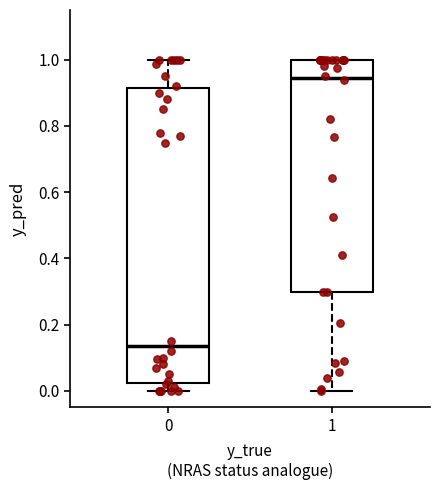

Which box is the tallest, from its lower edge to its upper edge?

0